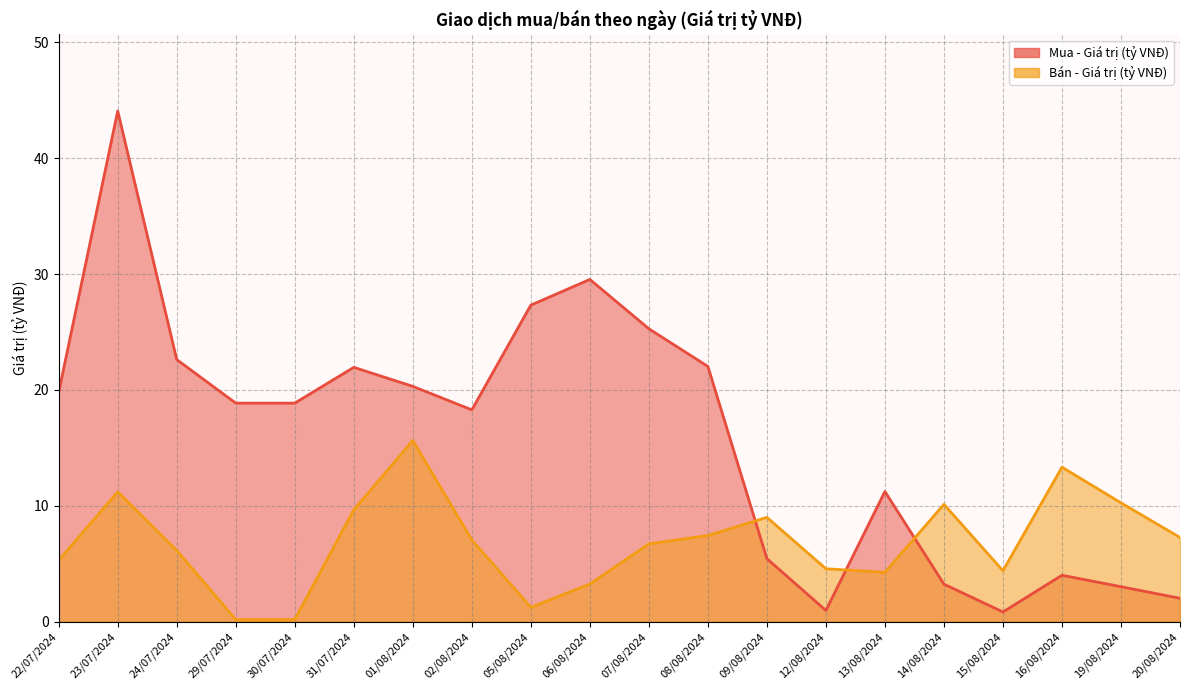

What are all the series names shown in the legend?

Mua - Giá trị (tỷ VNĐ), Bán - Giá trị (tỷ VNĐ)